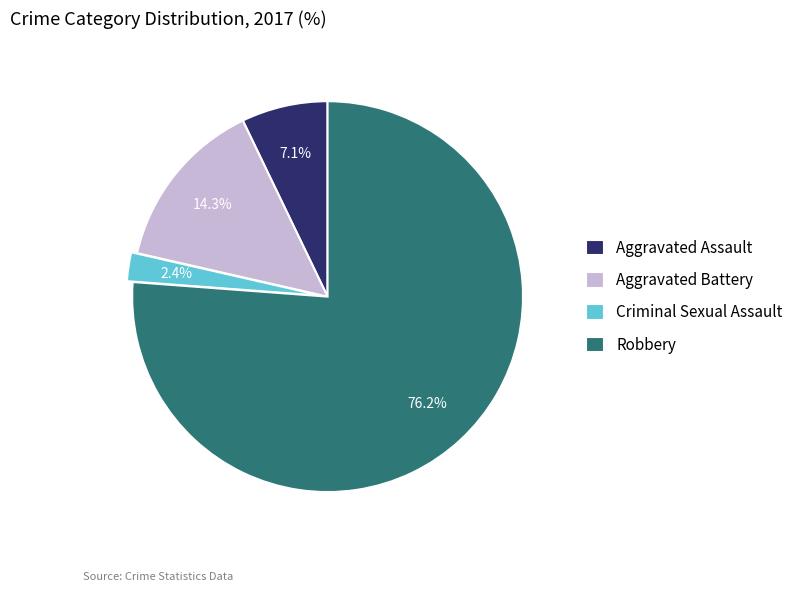

Which category has the biggest portion of the pie?

Robbery